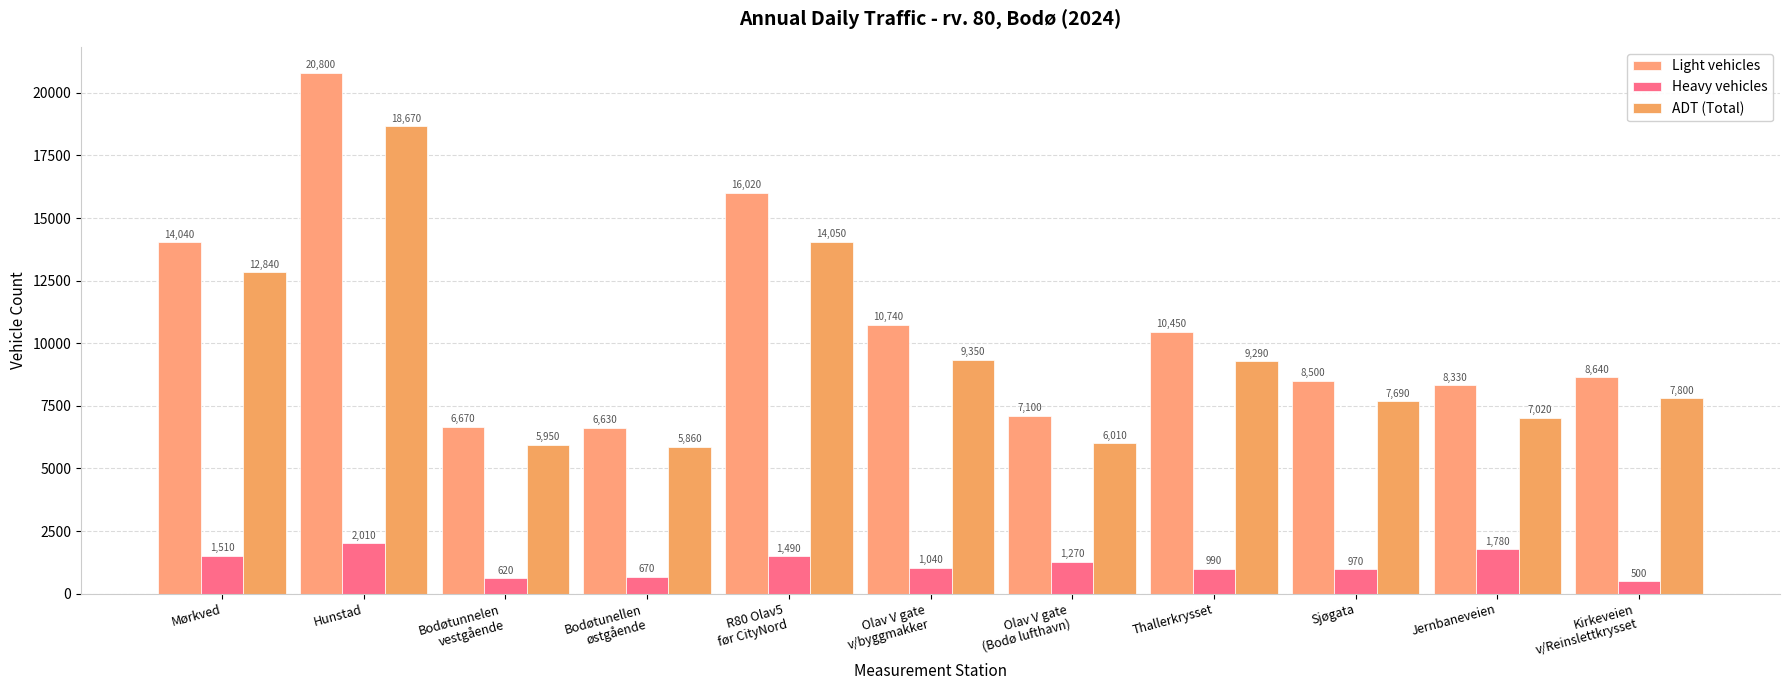

How many bars are there in each group?

3